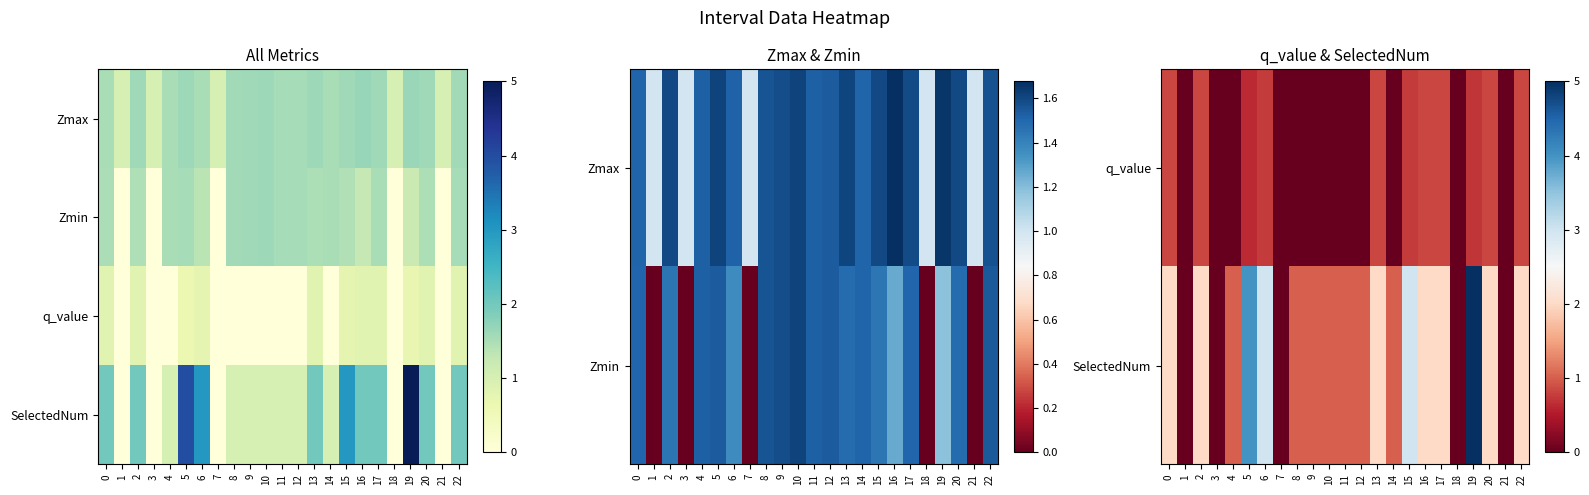

Which category has the lowest value across all series?

1